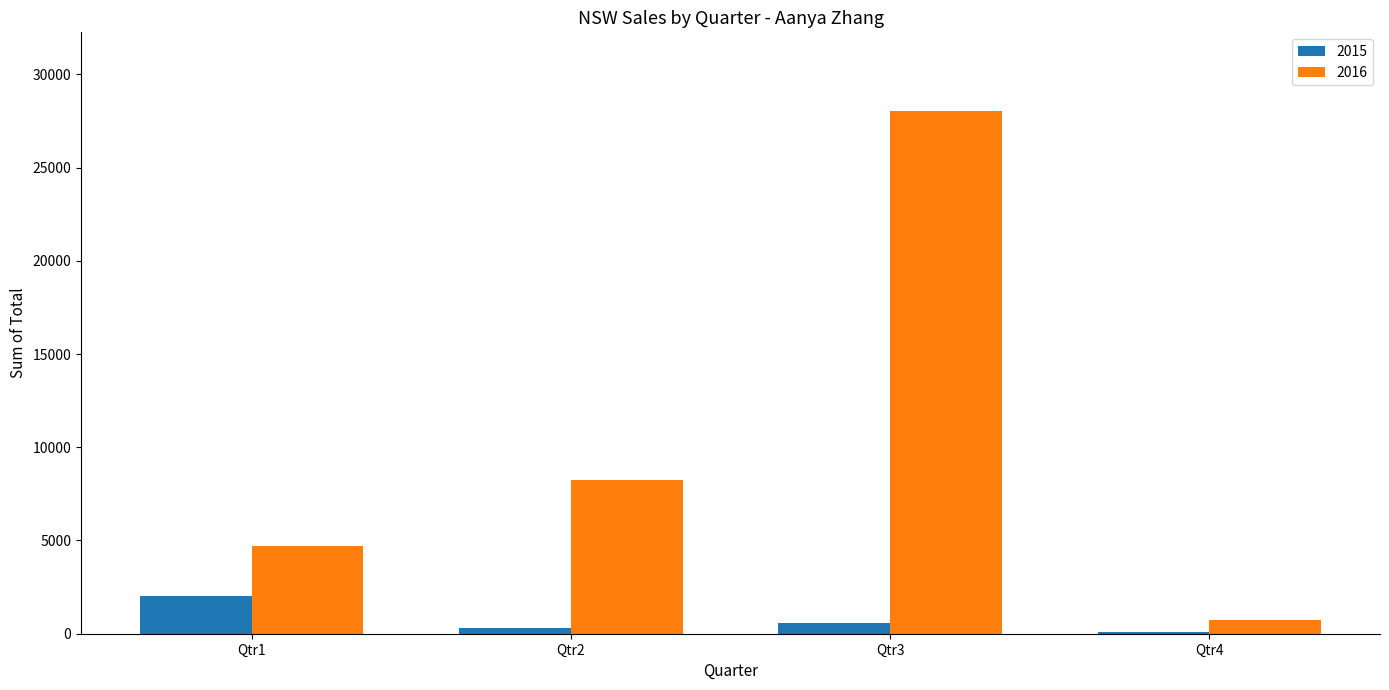

The value of 2016 at Qtr1 is 2248.8. True or false?

False